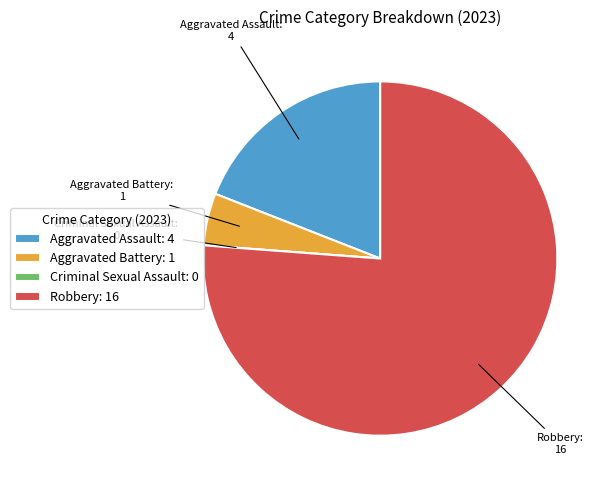

Is the sum of Aggravated Assault and Robbery greater than half?

Yes